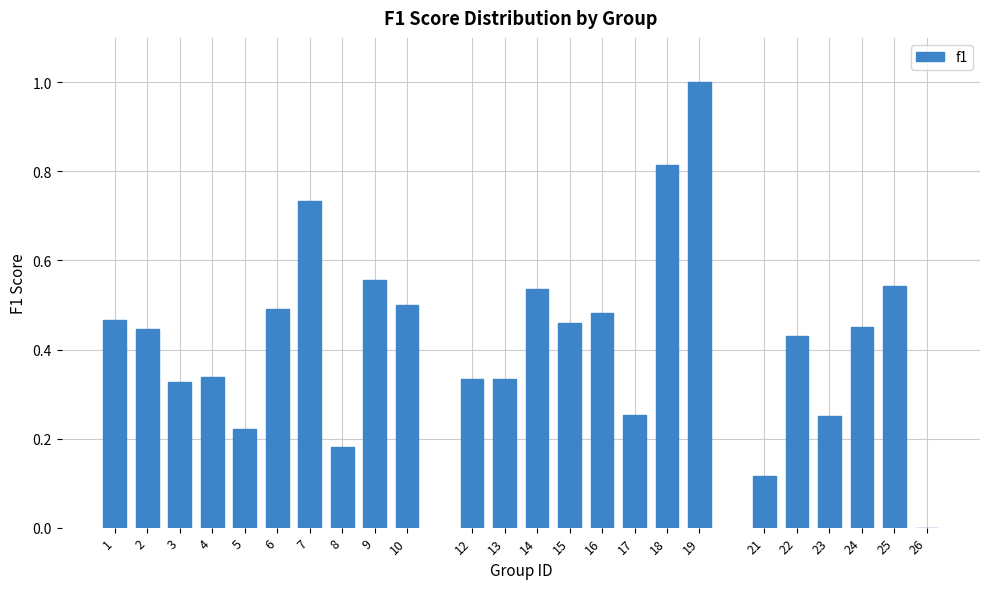

Which has a higher value, 10 or 8?

10